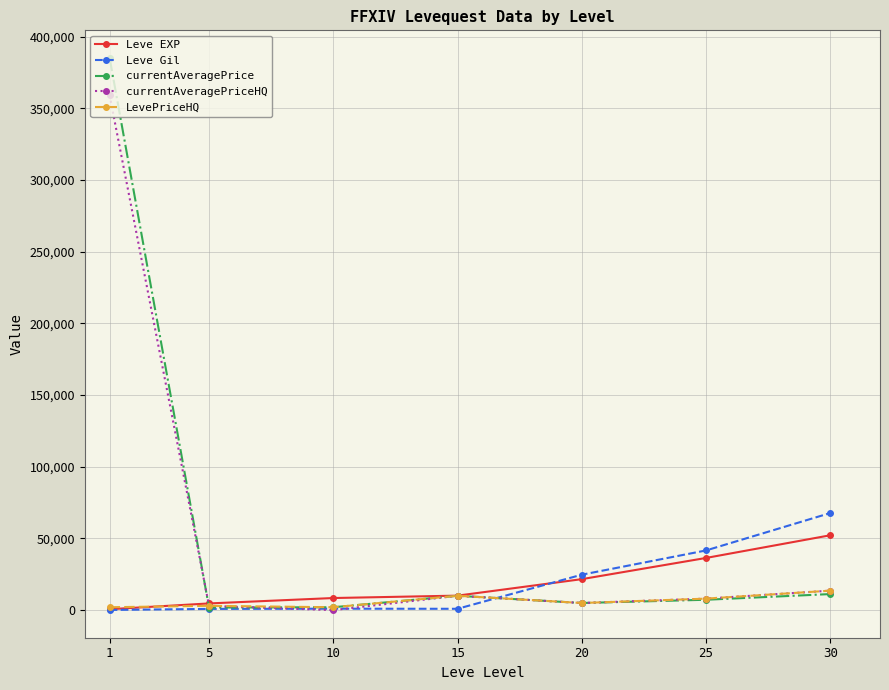

True or false: currentAveragePriceHQ has more than 2 points higher than both neighbors.

False